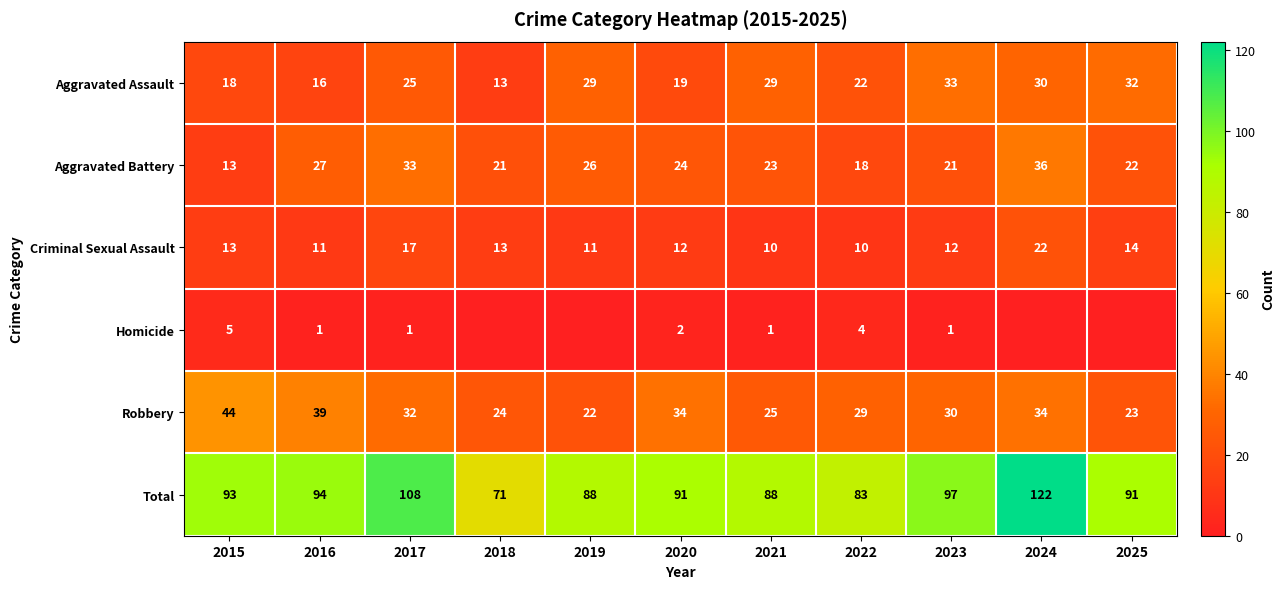

What is the minimum value for Criminal Sexual Assault?

10